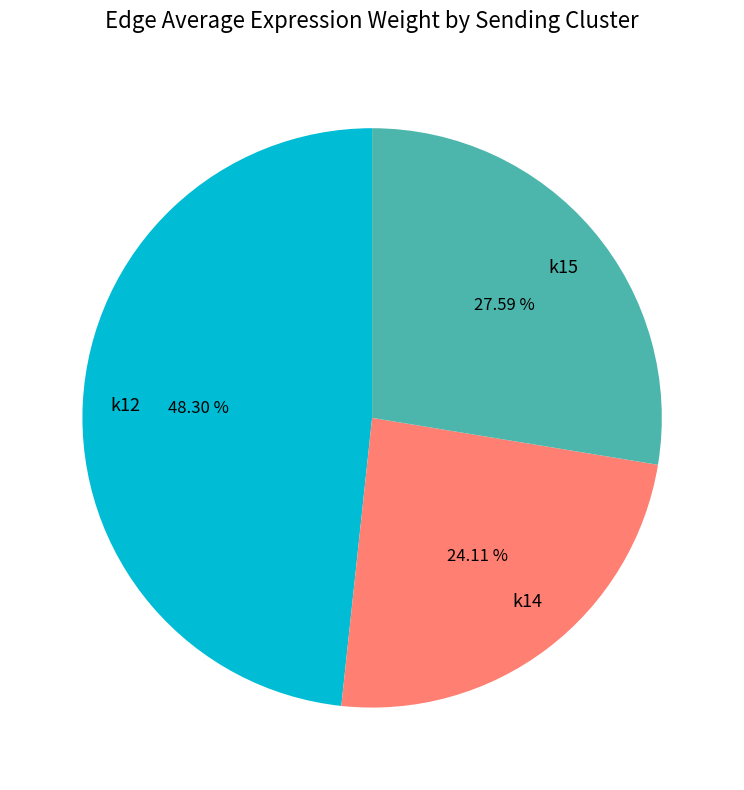

What percentage is the k14 slice, to the nearest percent?

24%